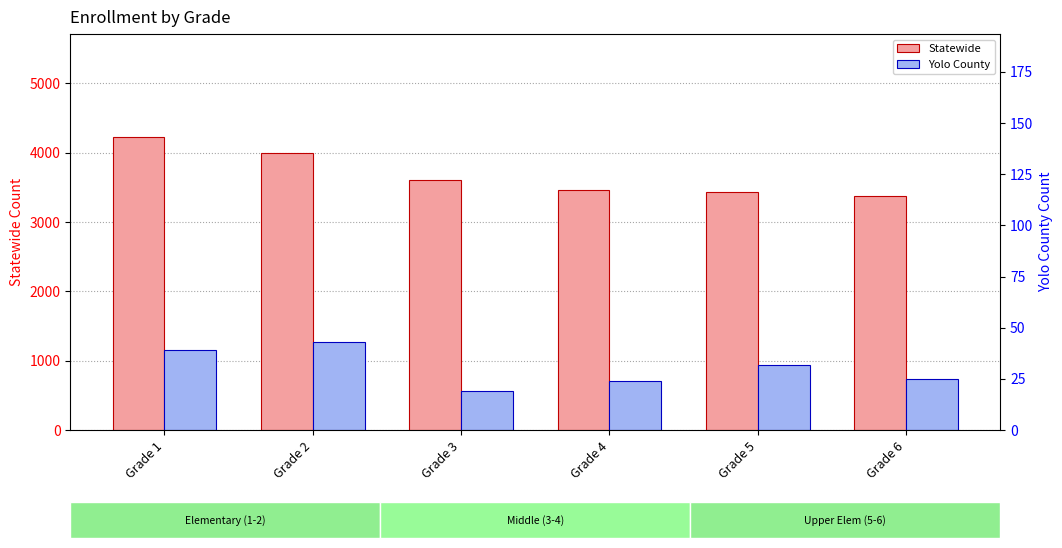

Read the Yolo County value at Grade 2, to the nearest 5.

45